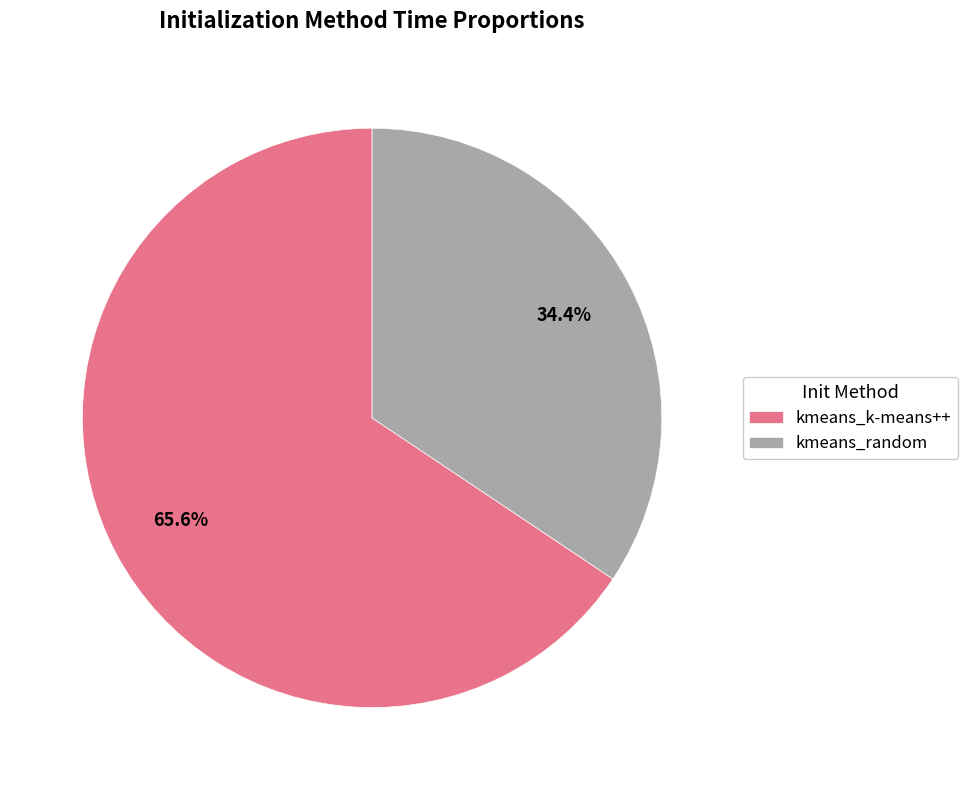

Is there any slice that represents more than half of the pie?

Yes